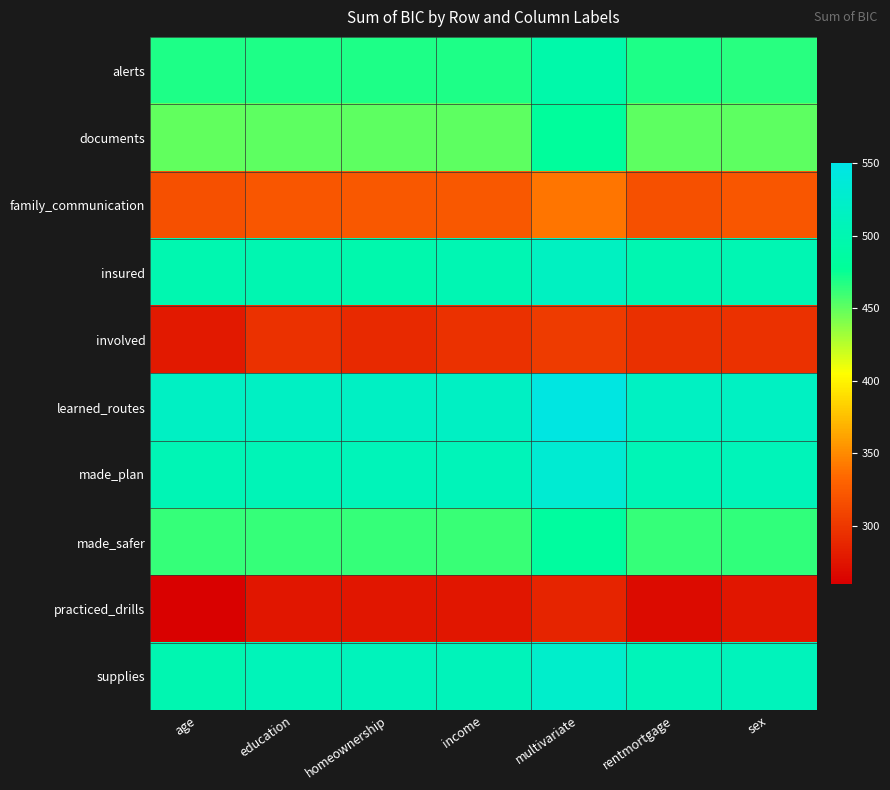

What is the spread (max minus min) of values at education?

240.9